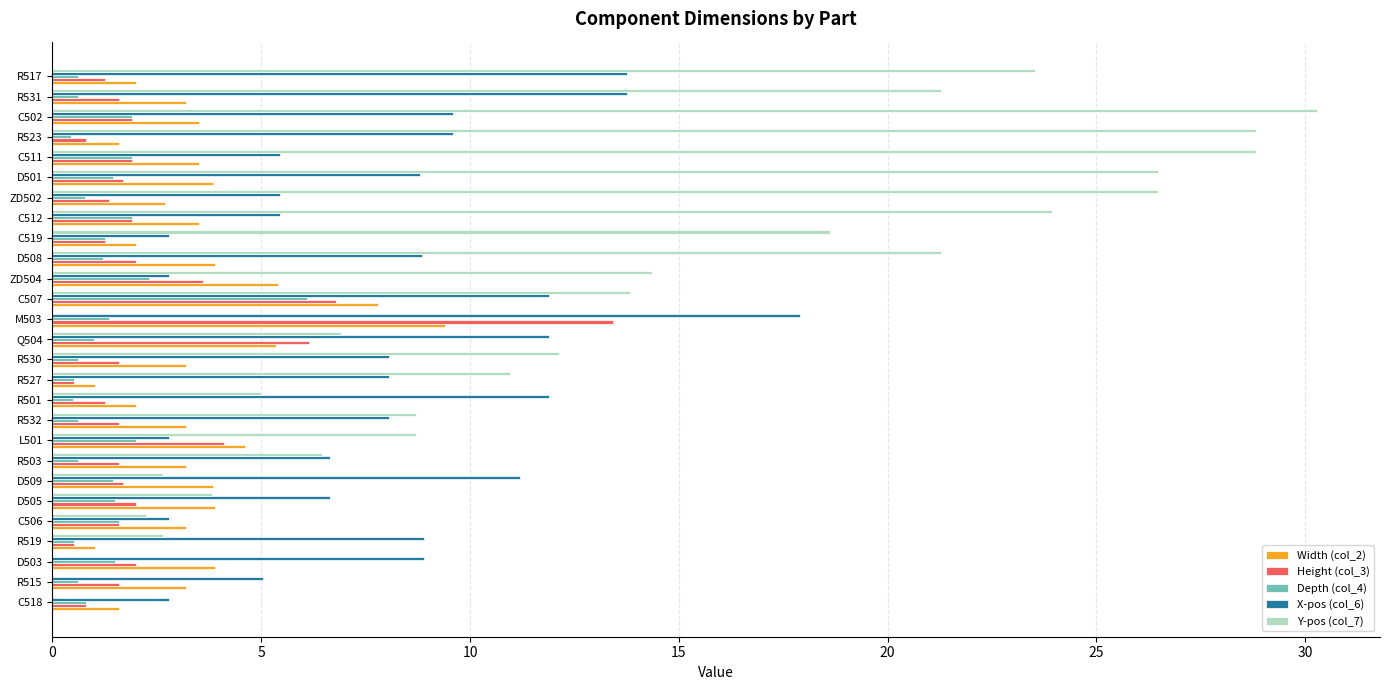

True or false: Width (col_2) has a value of 5.1 at R530.

False